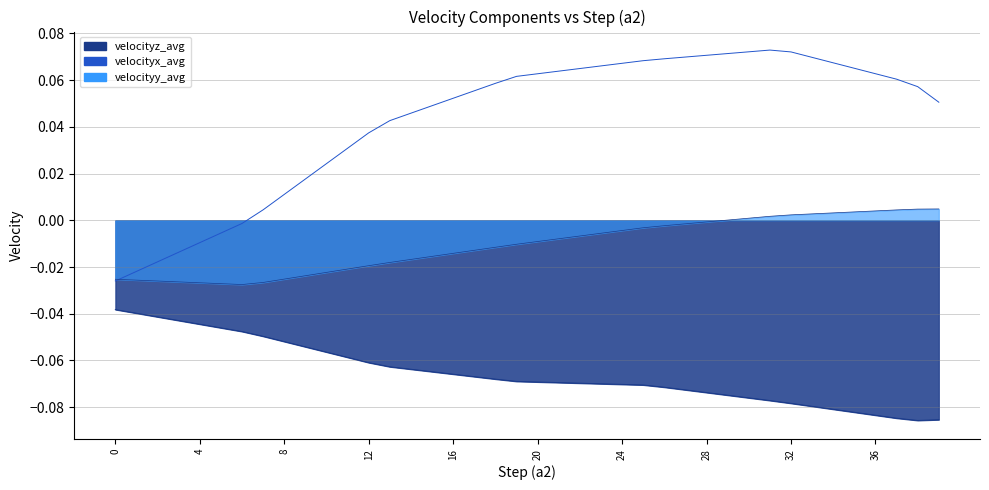

Reading left to right, list all the values displayed in this chart.

-0.0	-0.0	-0.0	-0.0	-0.0	-0.0	-0.0	-0.0	-0.1	-0.1	-0.1	-0.1	-0.1	-0.1	-0.1	-0.1	-0.1	-0.1	-0.1	-0.1	-0.1	-0.1	-0.1	-0.1	-0.1	-0.1	-0.1	-0.1	-0.1	-0.1	-0.1	-0.1	-0.1	-0.1	-0.1	-0.1	-0.1	-0.1	-0.1	-0.1